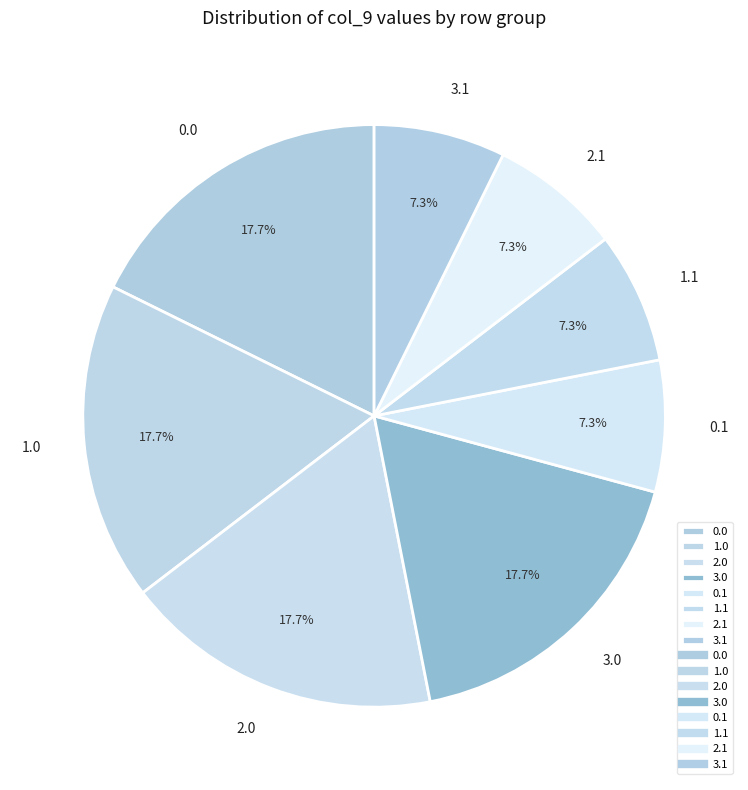

What portion of the pie excludes 1.1?

92.7%